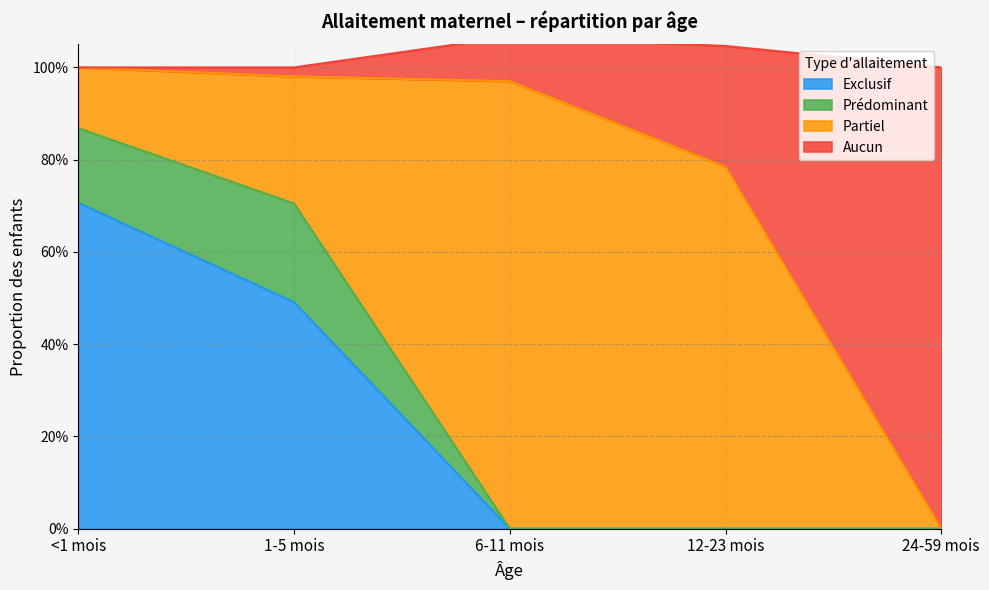

True or false: Aucun has a value of 1.2 at 12-23 mois.

False